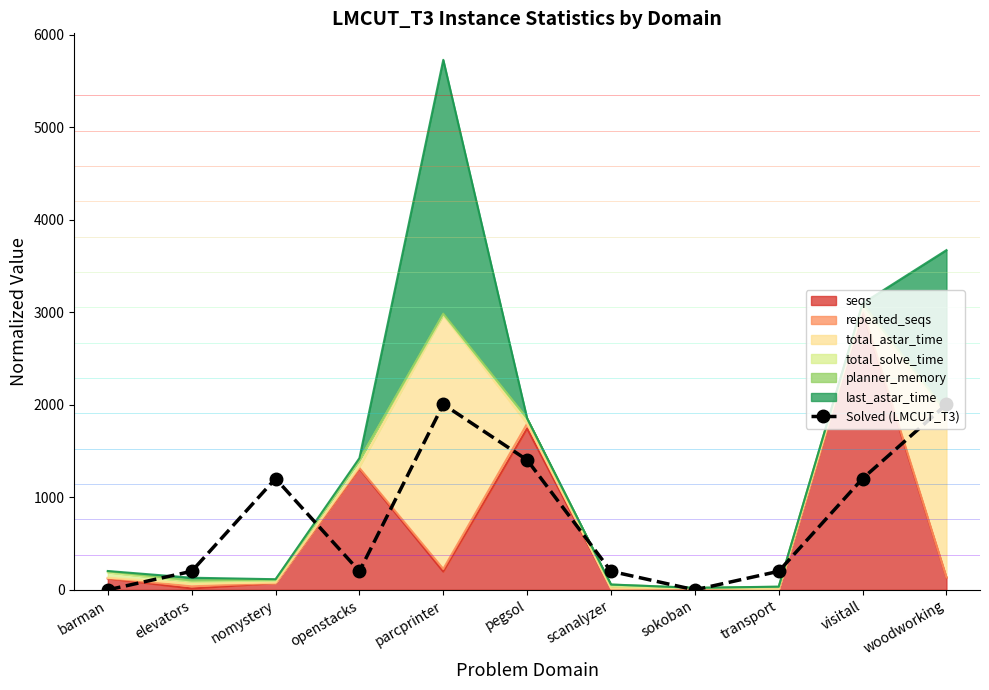

True or false: the data shows 133.4 at transport.

False